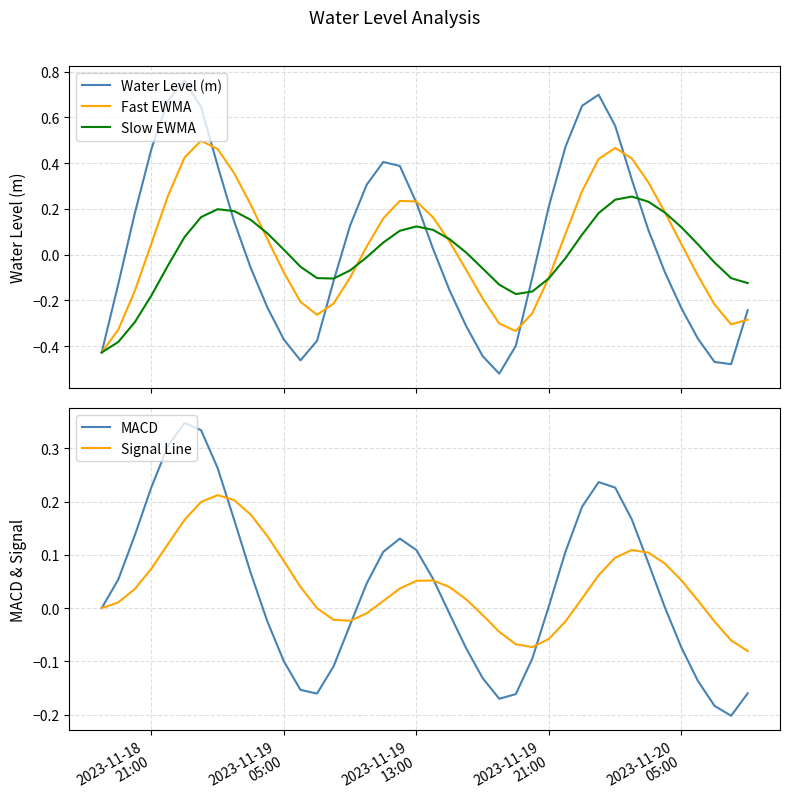

True or false: Signal Line and Fast EWMA intersect in this chart.

True